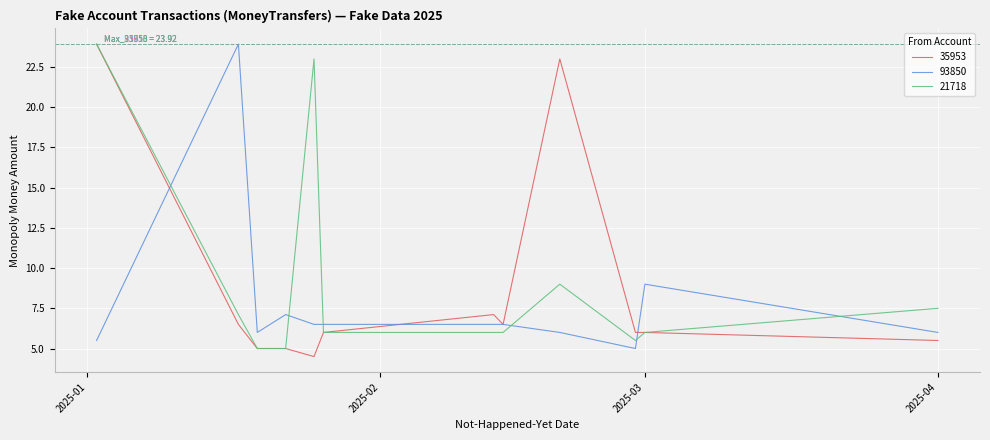

True or false: 21718 and 93850 cross at least once.

True